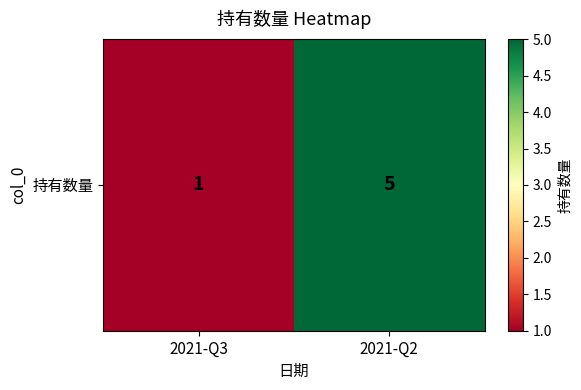

The chart shows a value of 1 at 2021-Q3. True or false?

False